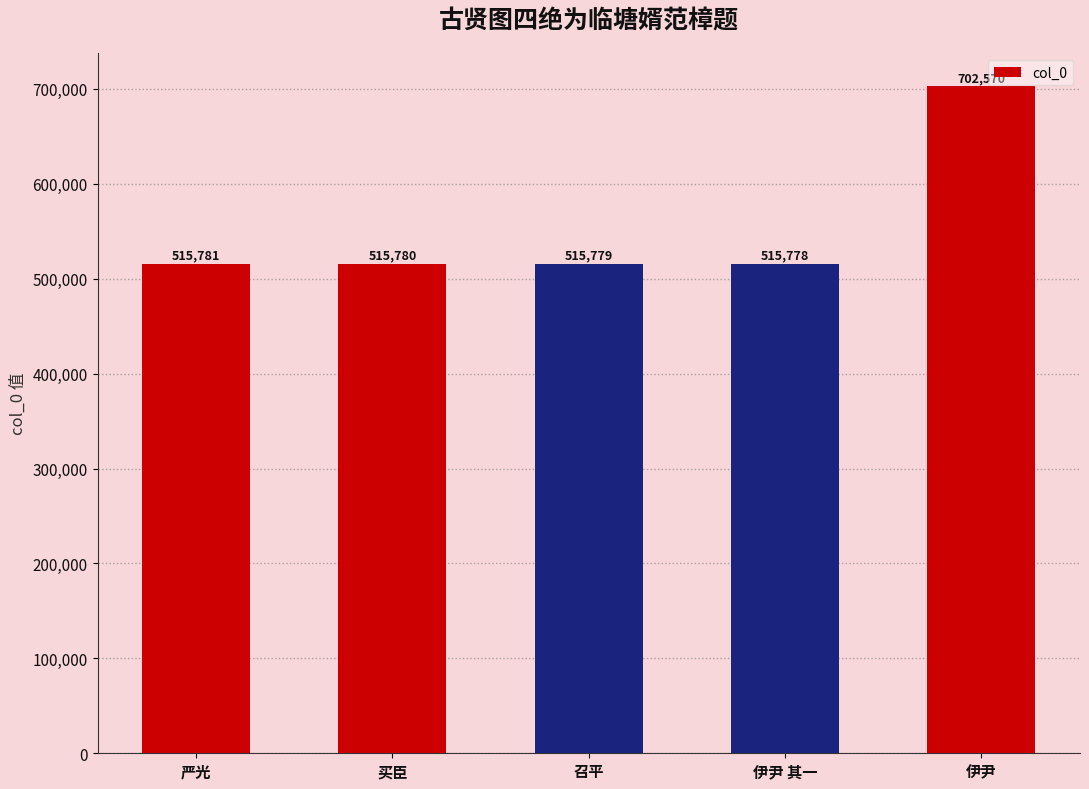

Which category has the highest value across all series?

伊尹